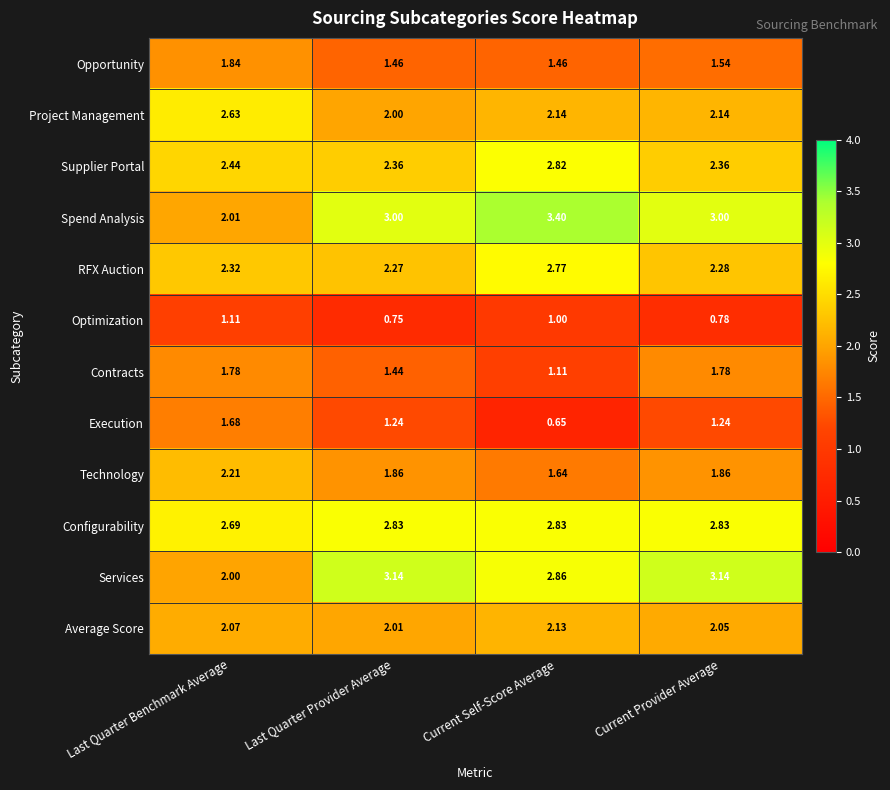

Which series changed the most between Last Quarter Provider Average and Current Self-Score Average?

Execution